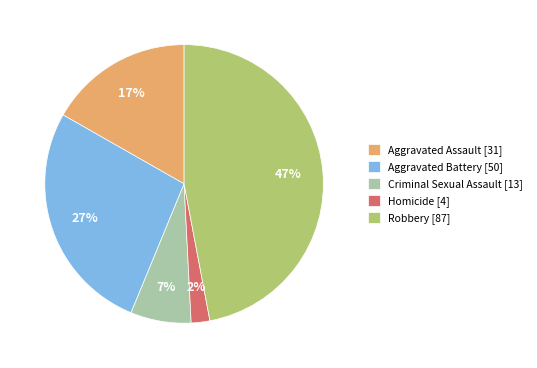

Does Aggravated Battery account for over 50% of the chart?

No